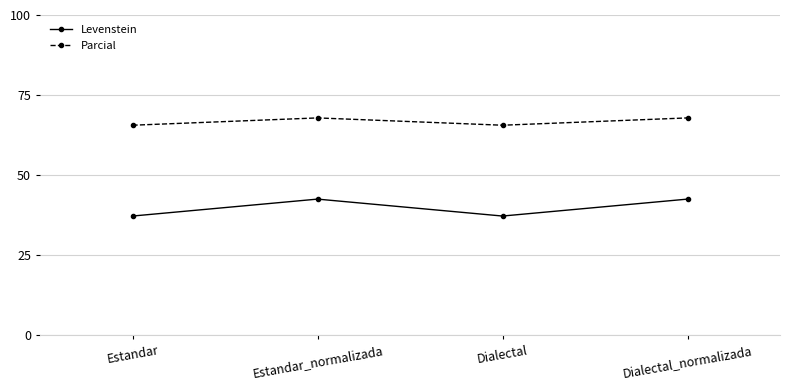

What is the label of the 3rd point from the right?

Estandar_normalizada